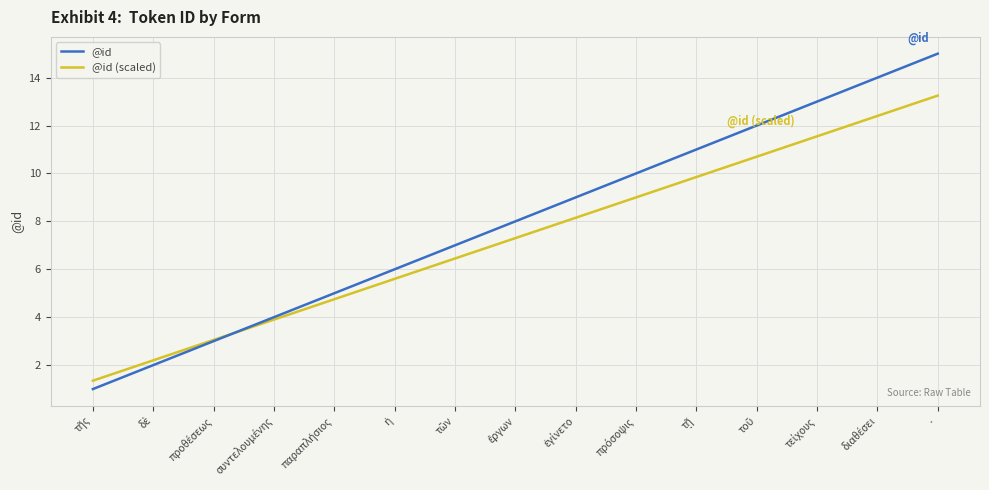

What position from the right is ·?

1